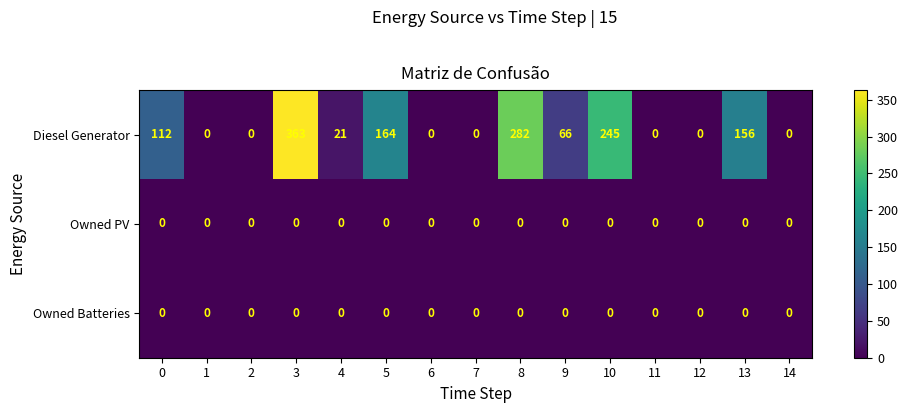

Which series changed the most between 3 and 6?

Diesel Generator